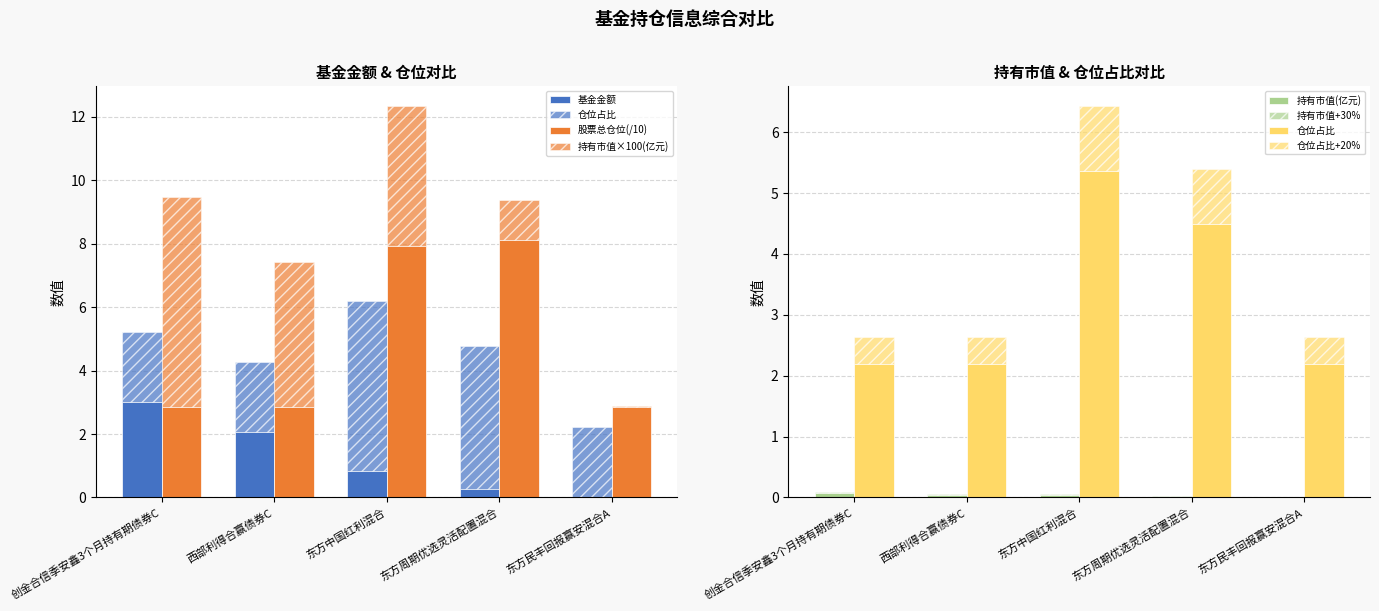

How many distinct data groups are displayed?

4